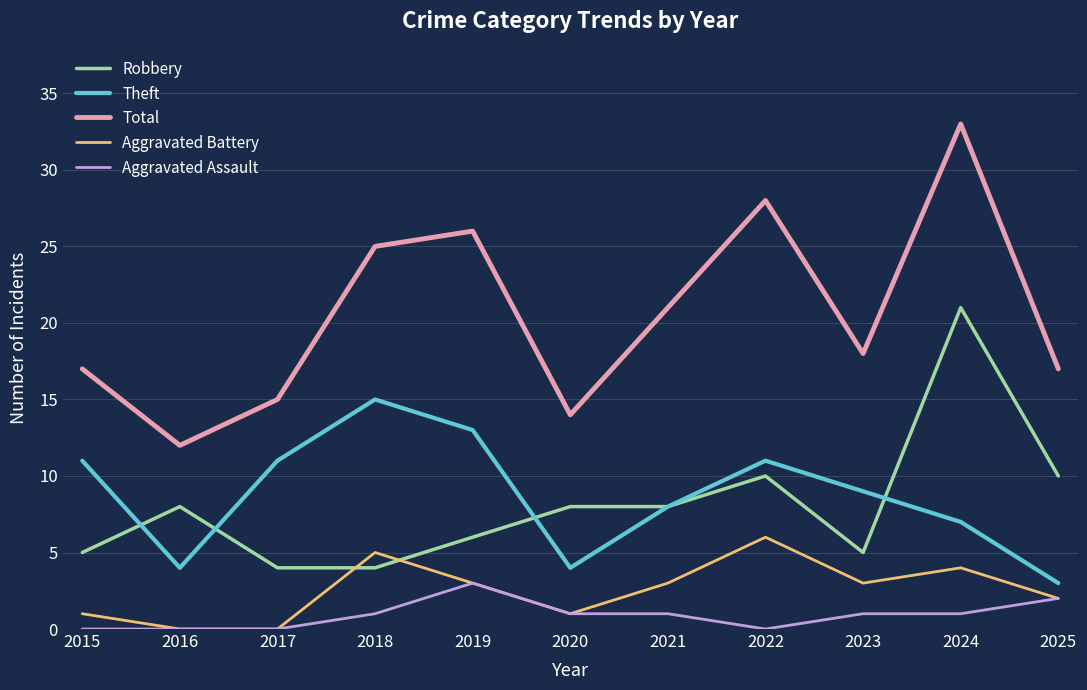

How many series are shown in this chart?

5